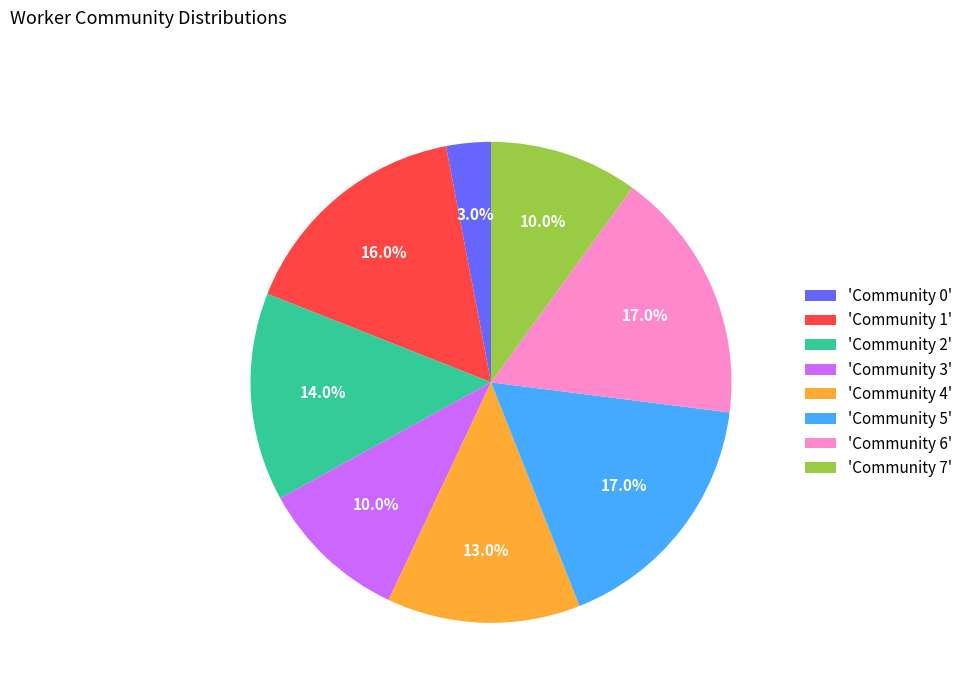

How many segments does this pie chart have?

8